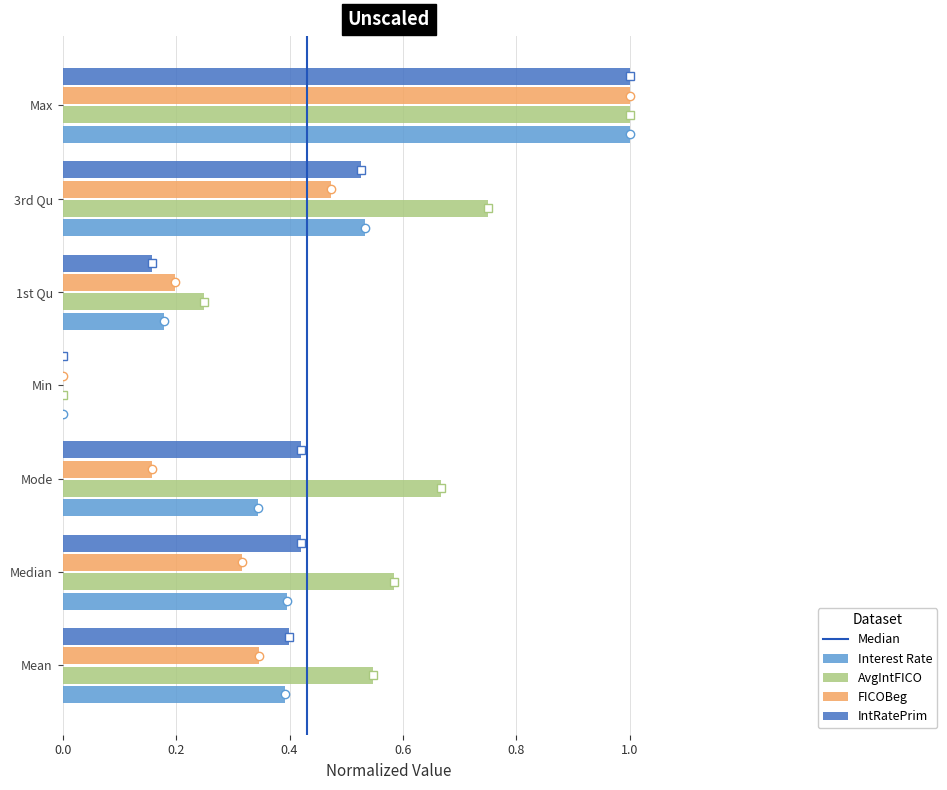

True or false: FICOBeg has a value of 1.0 at Max.

True